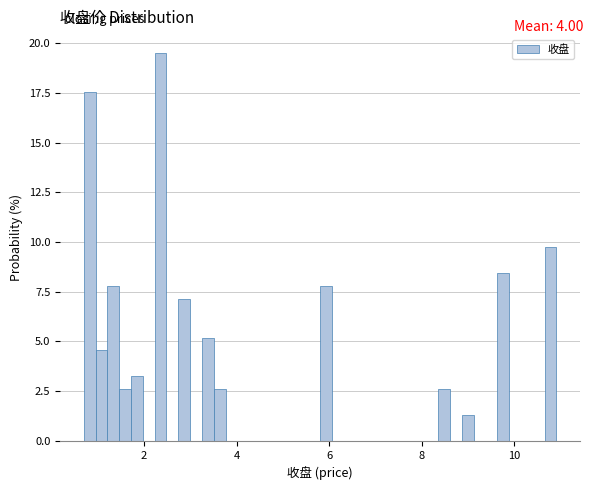

Around what value on the x-axis is the tallest bar? Give the approximate position of its centre, as read against the axis.

2.4